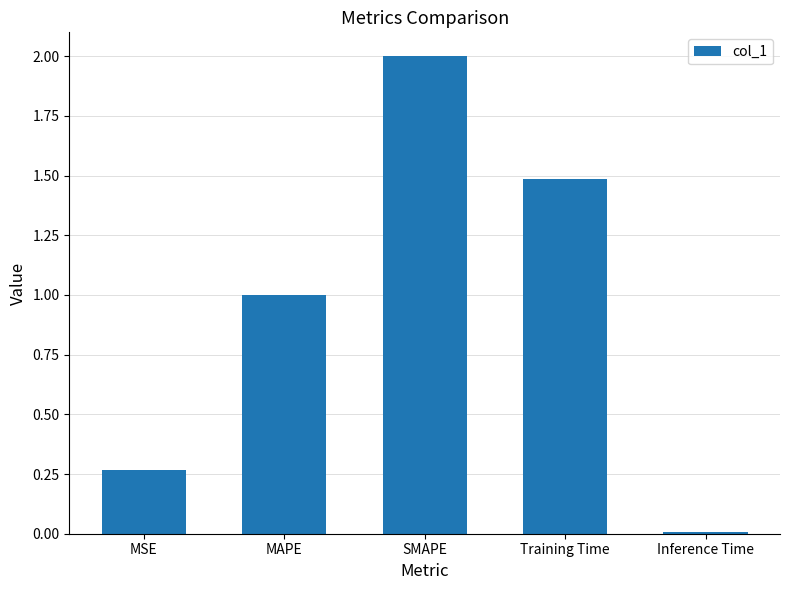

What is the label of the 4th bar from the left?

Training Time